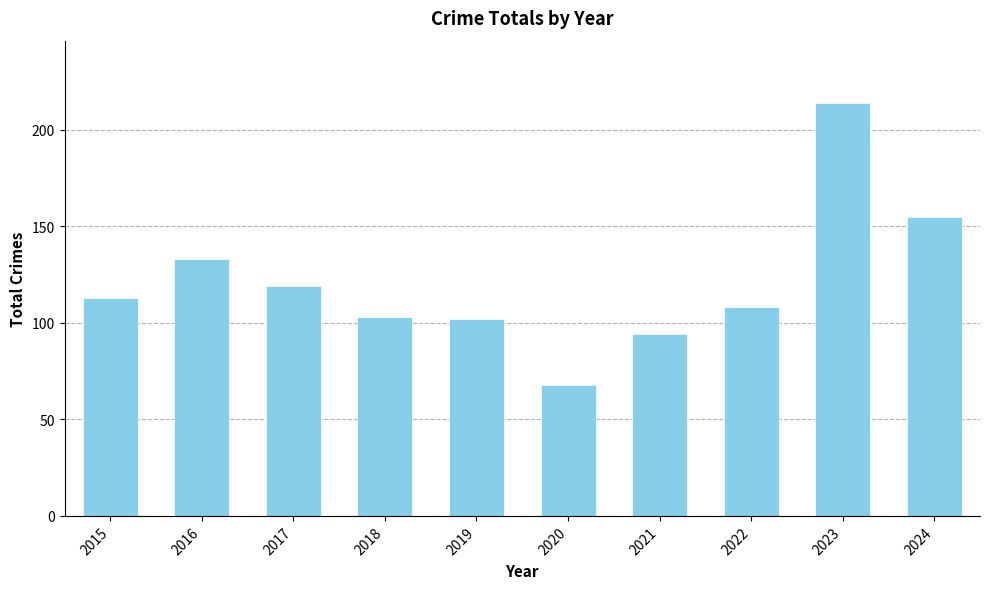

At which category does the chart reach its peak across all series?

2023